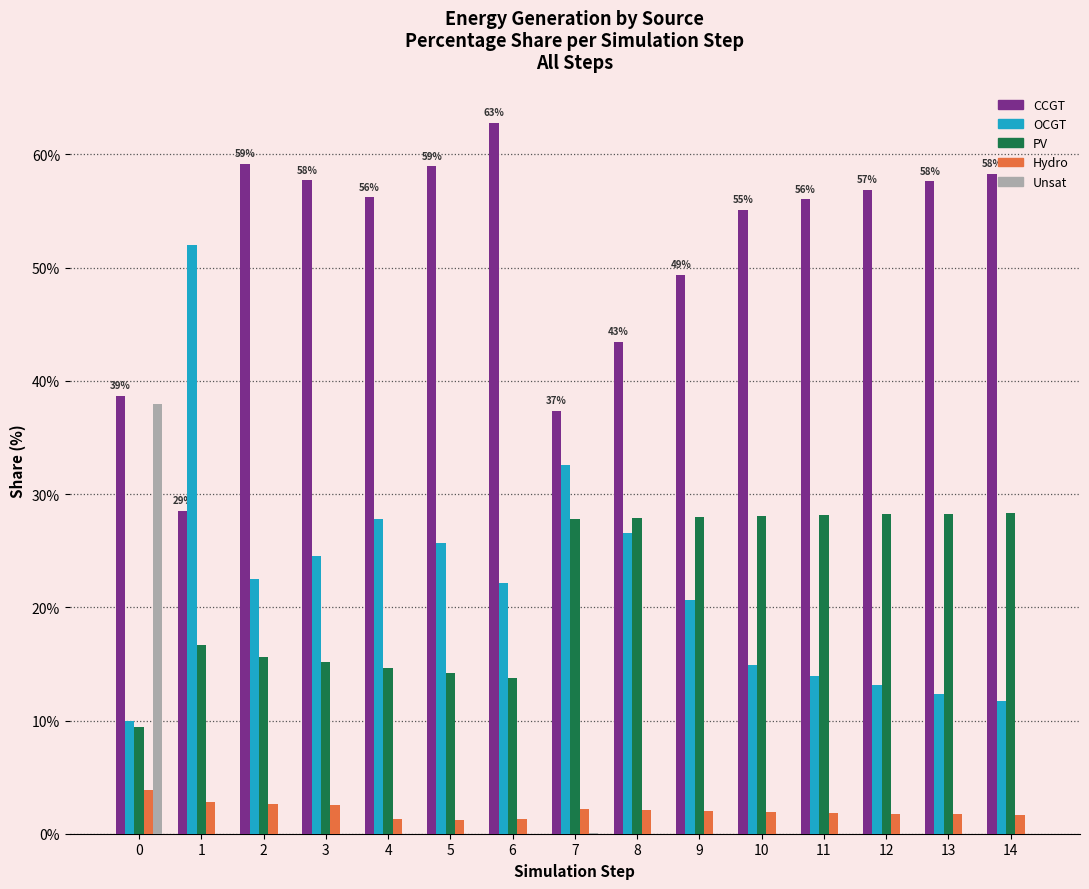

Does the chart contain stacked bars?

No